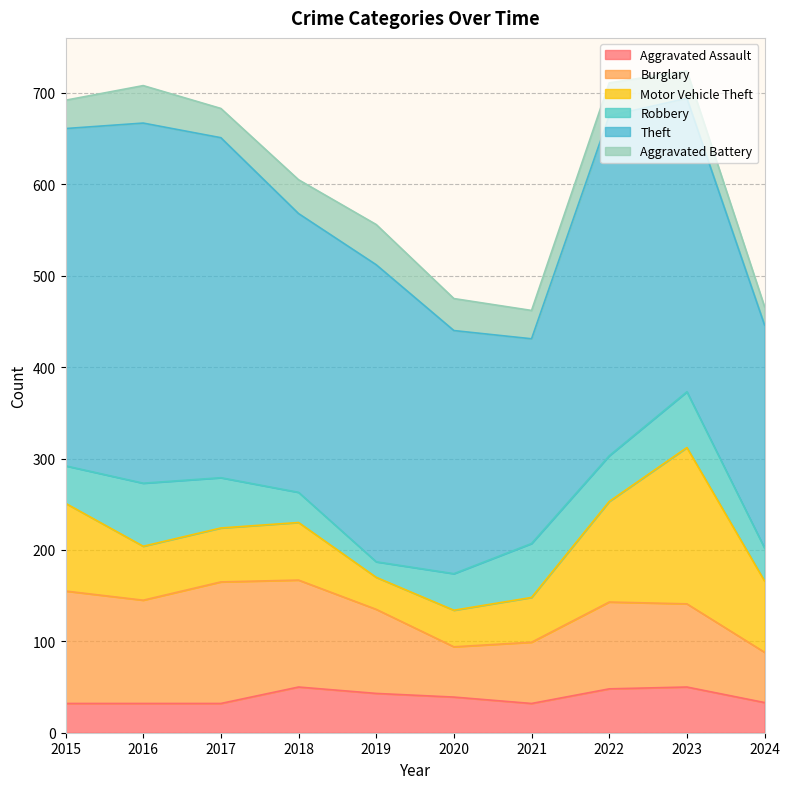

In Robbery, how many points are higher than both neighbors (excluding endpoints)?

3